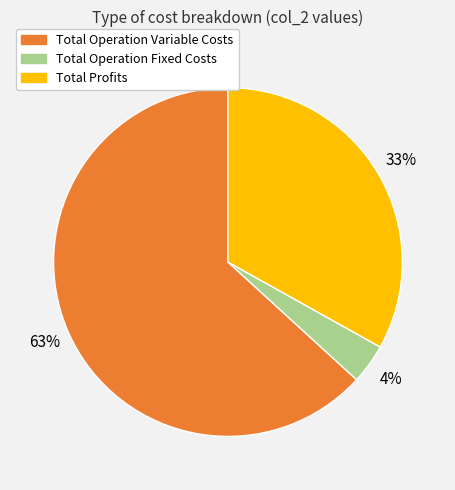

Does any single category account for the majority?

Yes